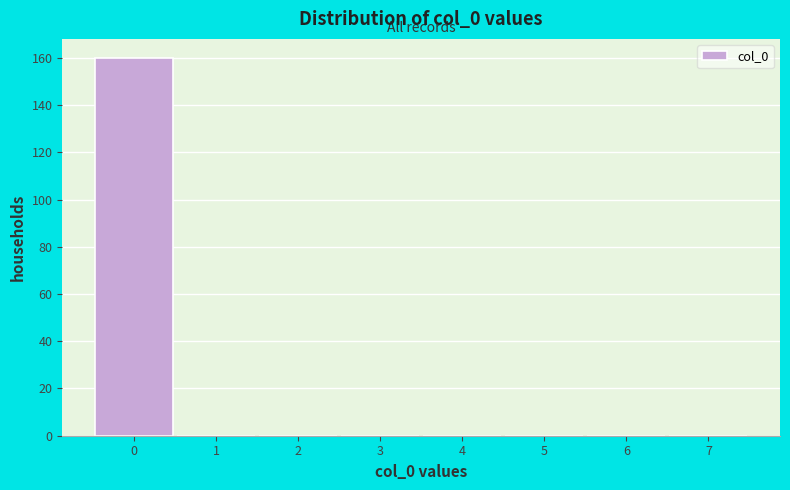

What is the height of the bar covering -0.5 to 0.5 on the x-axis? The values are not printed on the chart, so give them approximately, as read against the axis.

160